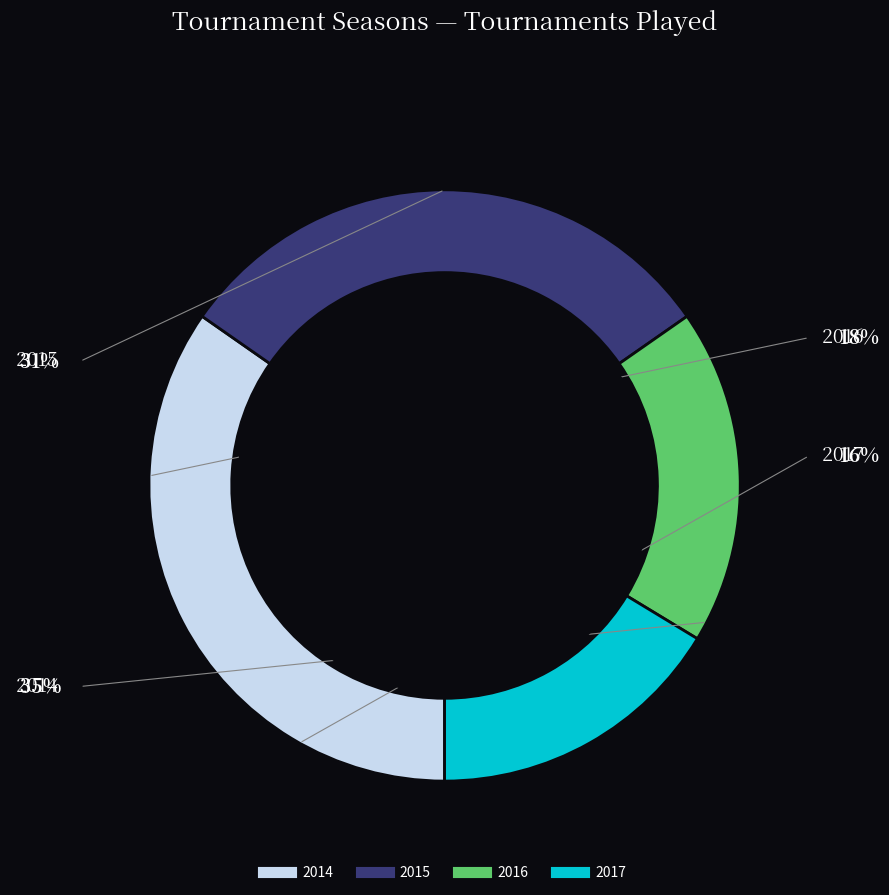

True or false: 2015 accounts for 37% of the total.

False